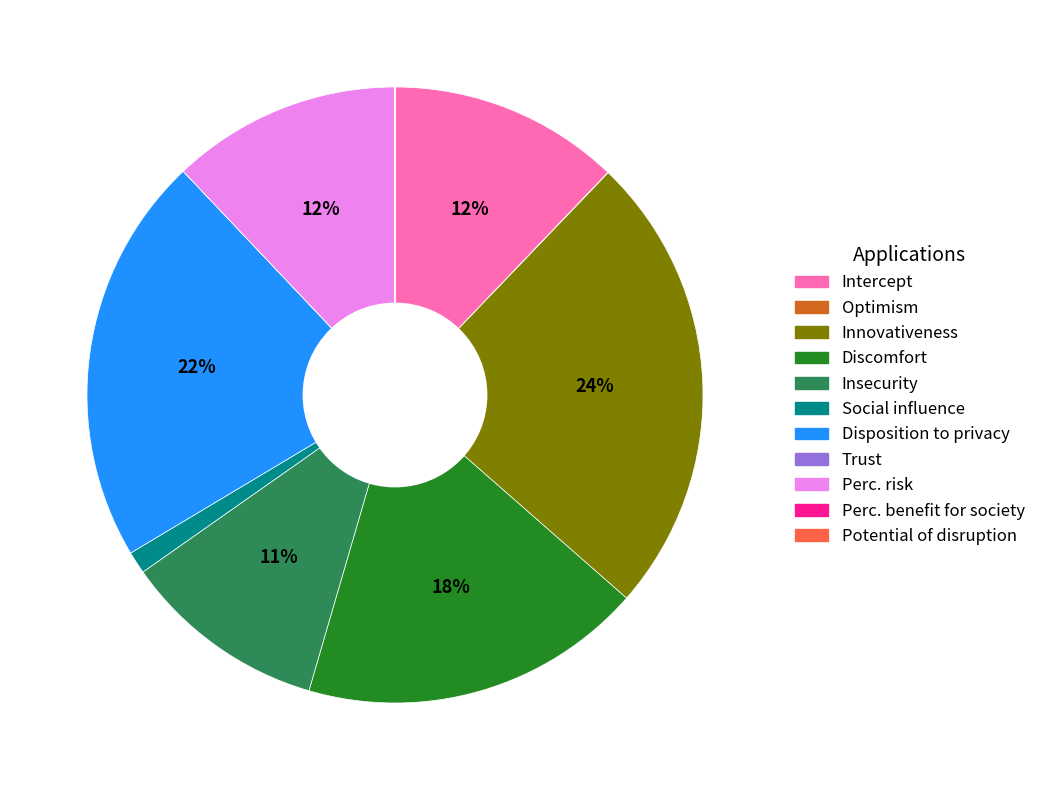

Is the sum of Social influence and Intercept greater than half?

No